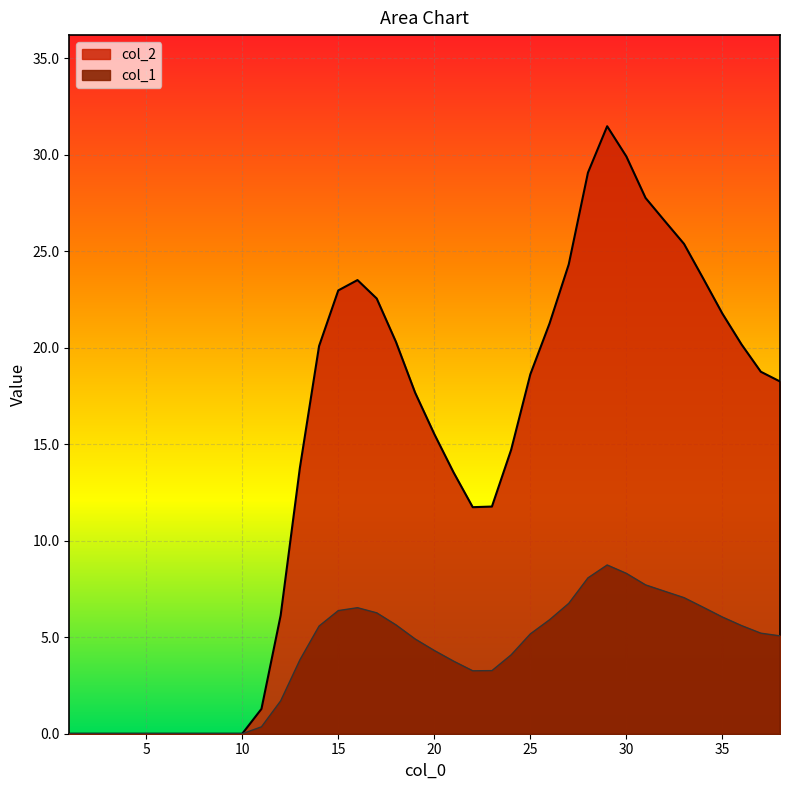

How many series are shown in this chart?

2